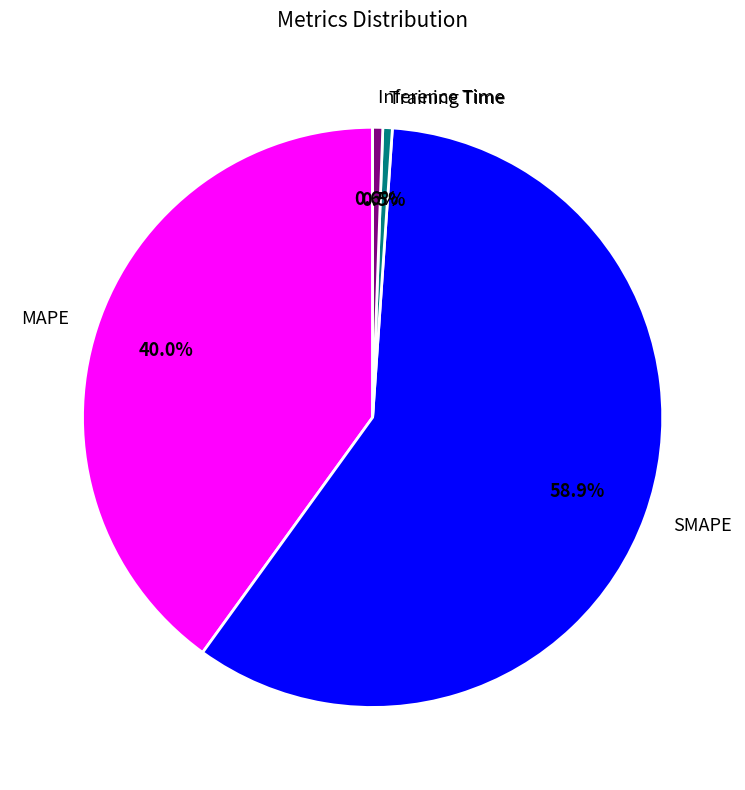

Which category has the biggest portion of the pie?

SMAPE